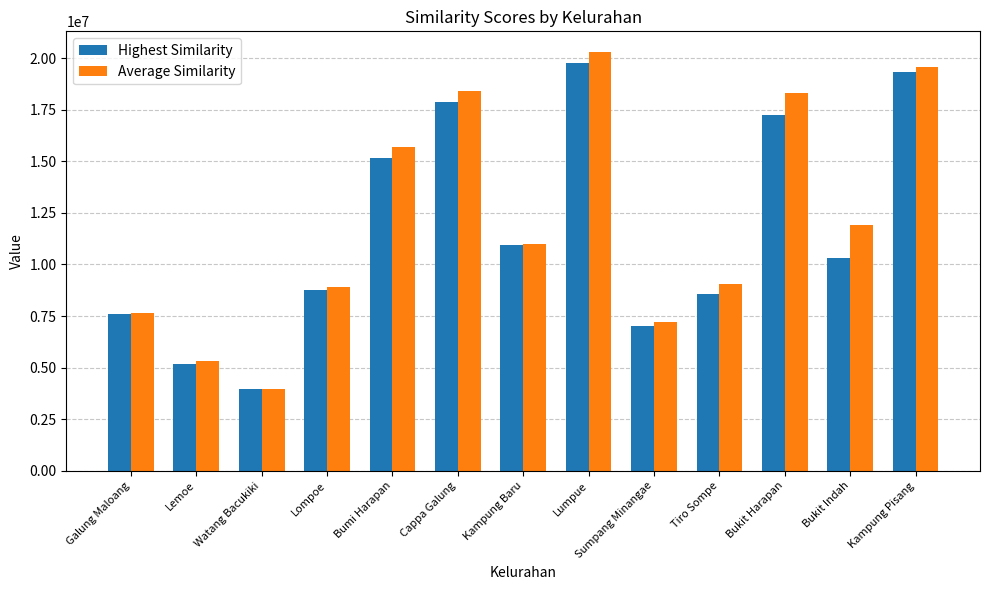

What is the maximum value shown in the chart?

20282833.9